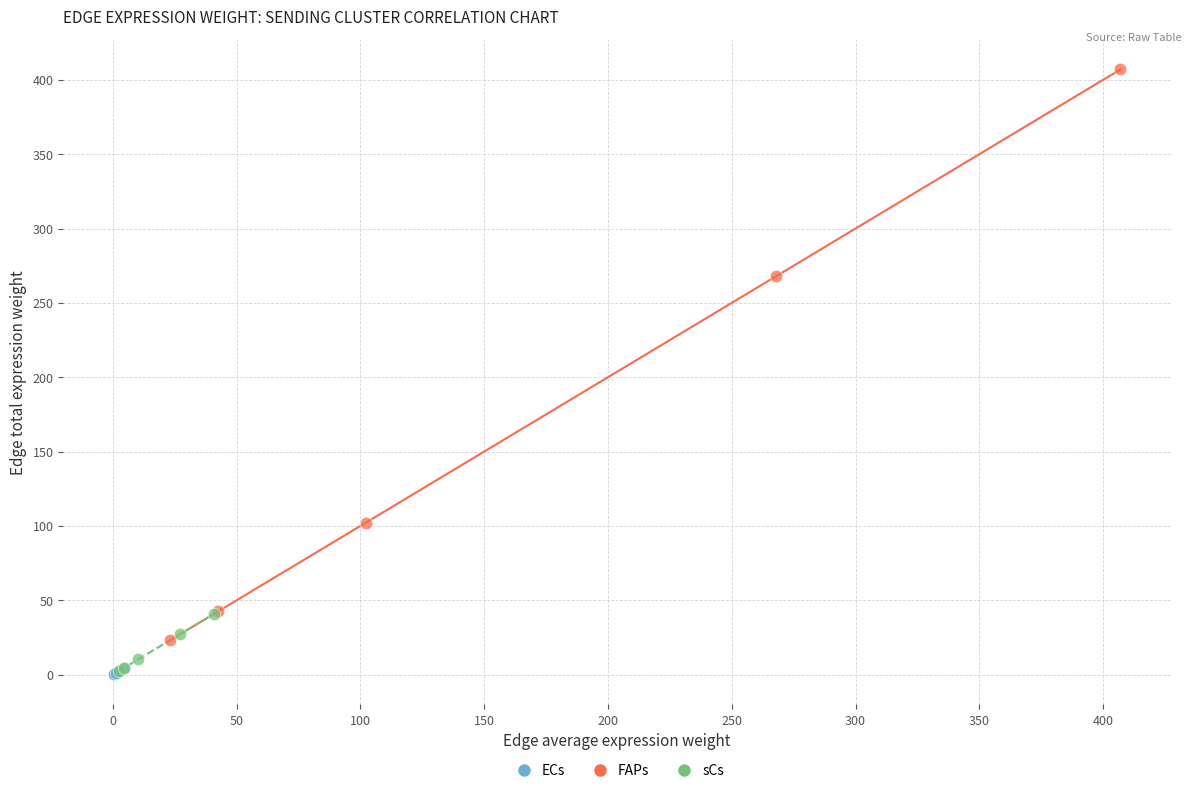

Which series reaches the maximum Y coordinate?

FAPs